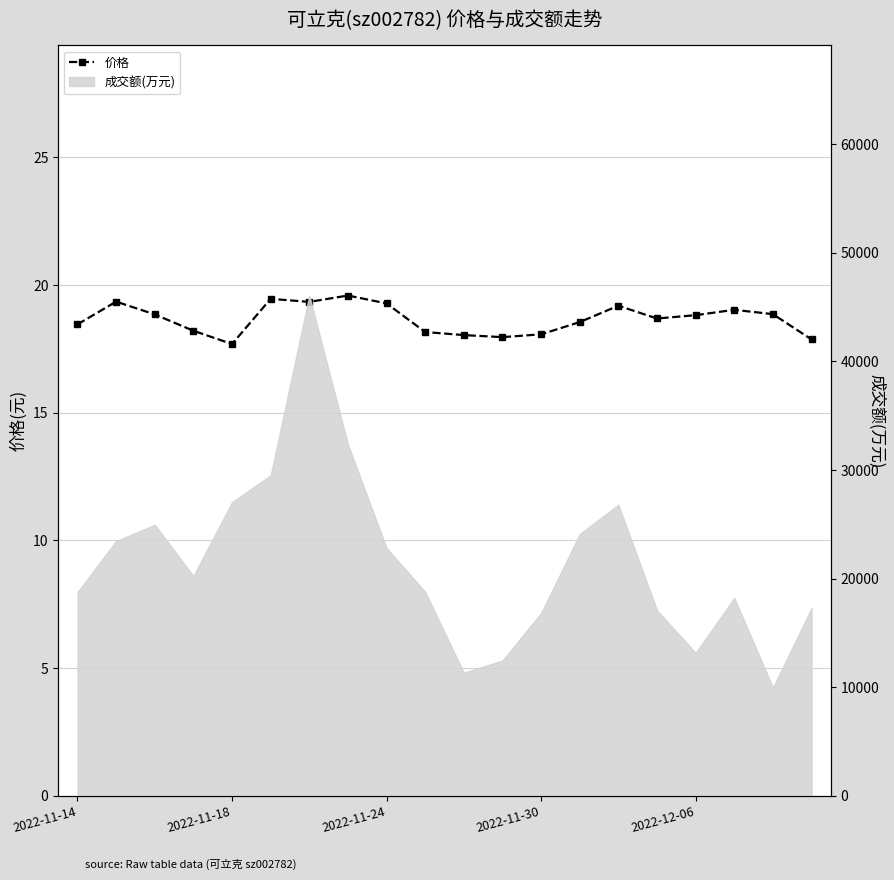

What is the sum of all values?

373.5